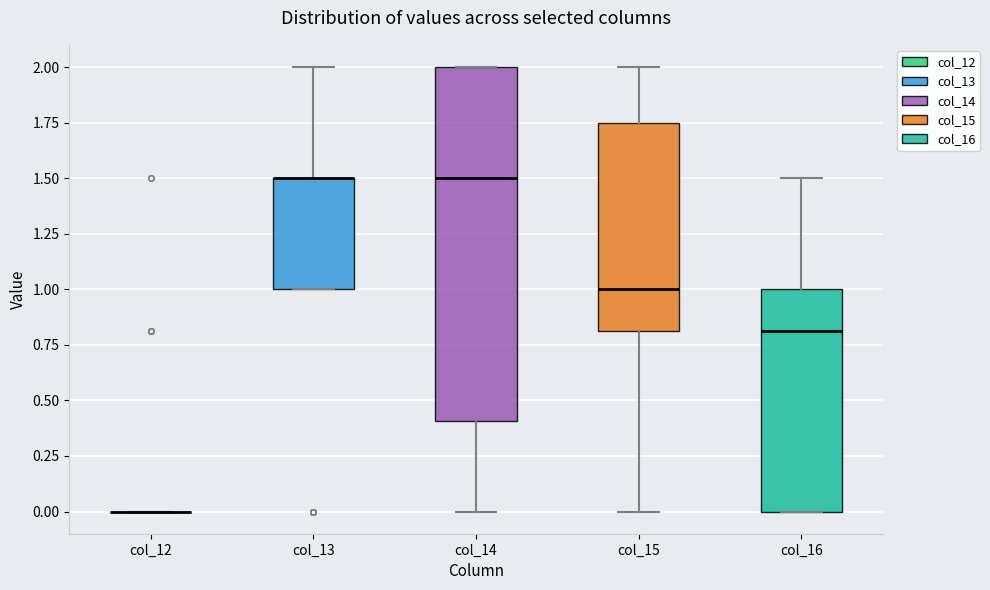

Reading left to right, transcribe this box plot: for each box, give where its median line is, the range the box spans, and where its two whiskers end, as read against the y-axis. The values are not printed on the chart, so give them approximately, as read against the axis.

col_12: box collapsed to a line at 0.00, whiskers 0.00 to 0.00
col_13: median 1.50 (drawn on the box's upper edge), box 1.00 to 1.50, whiskers 1.00 to 2.00
col_14: median 1.50, box 0.40 to 2.00, whiskers 0.00 to 2.00
col_15: median 1.00, box 0.80 to 1.75, whiskers 0.00 to 2.00
col_16: median 0.80, box 0.00 to 1.00, whiskers 0.00 to 1.50